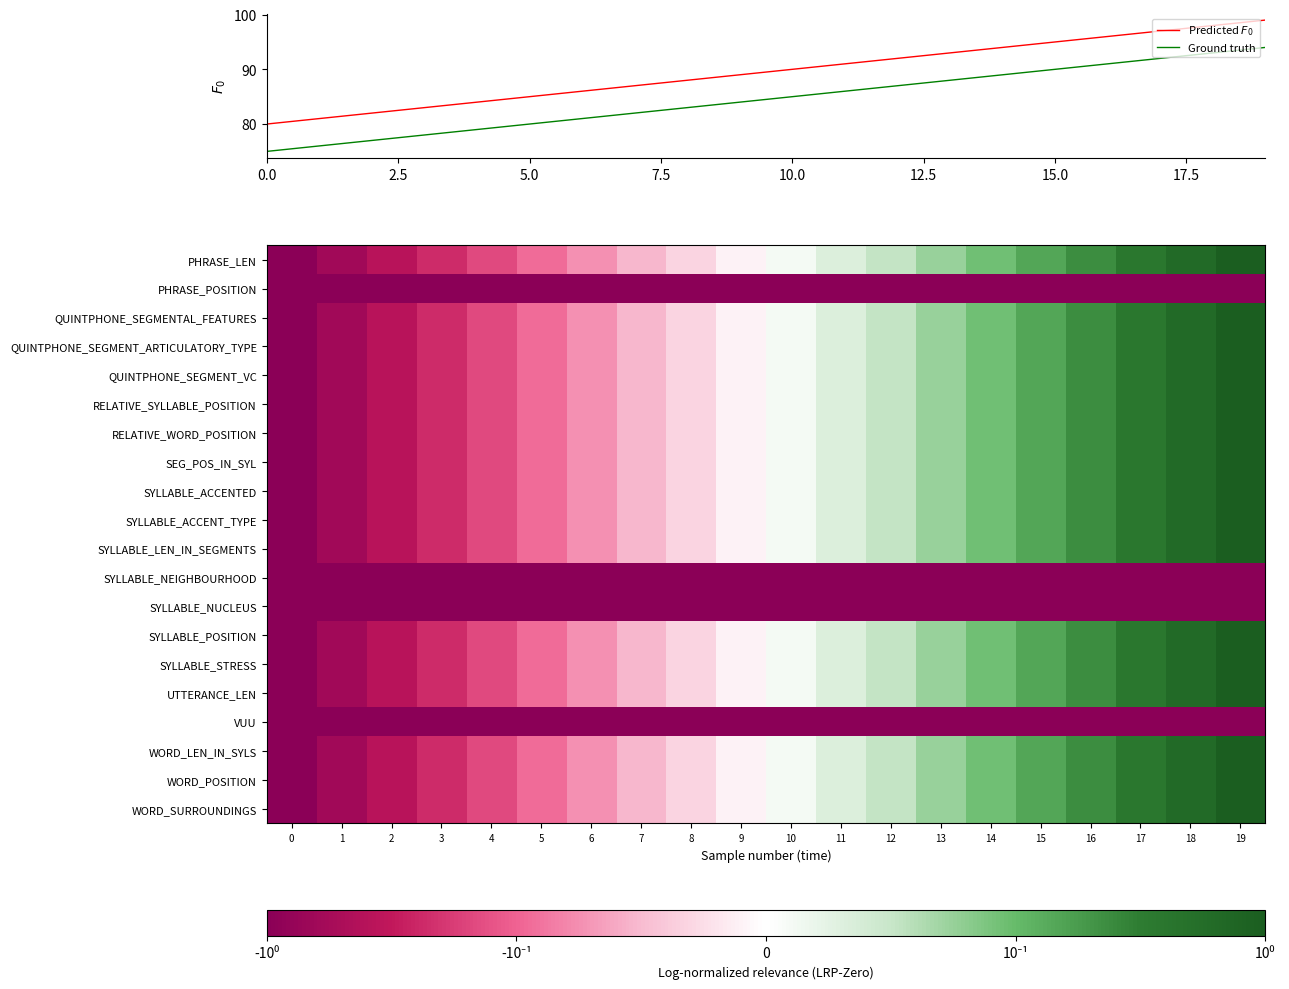

The Ground truth series shows 90 at 15.0. True or false?

True